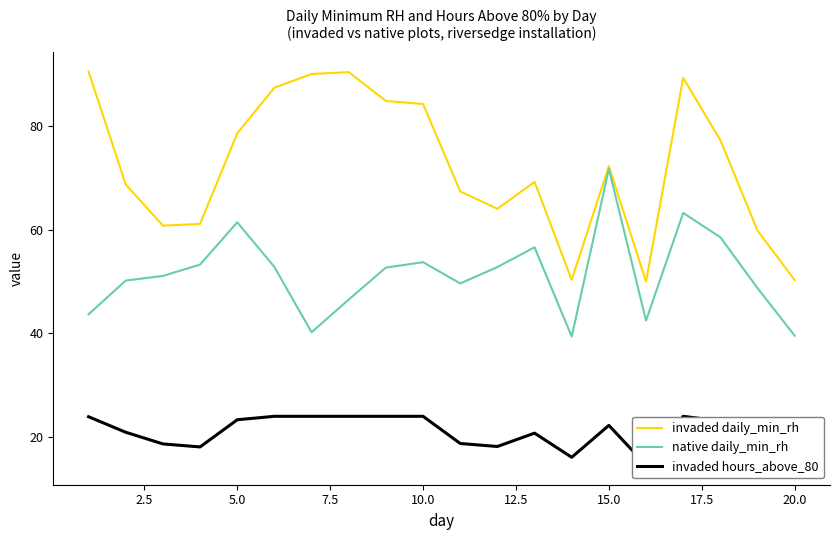

Is it true that native daily_min_rh equals 115.3 at 15.0?

False